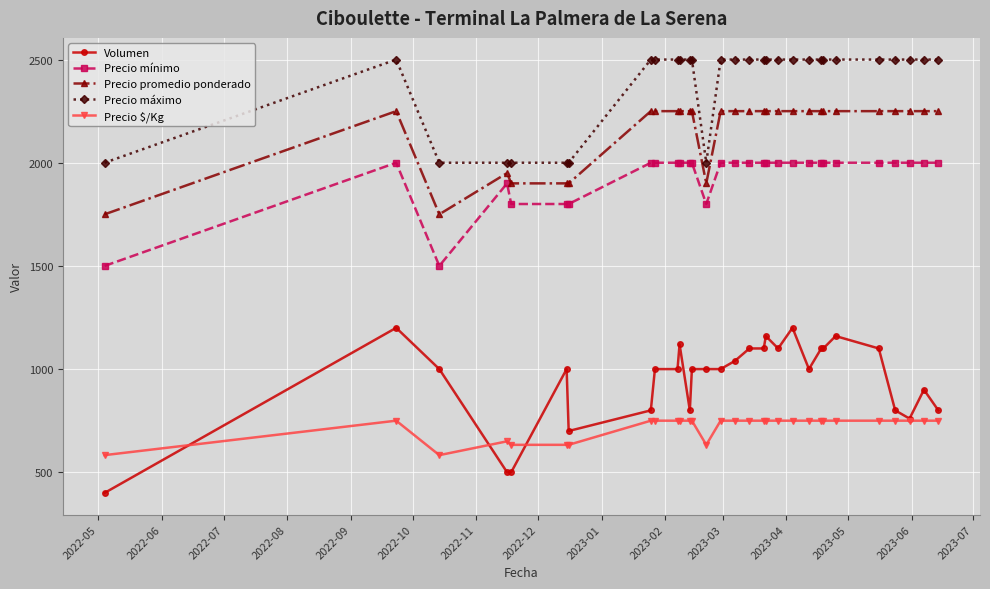

How many lines are shown in the chart?

5